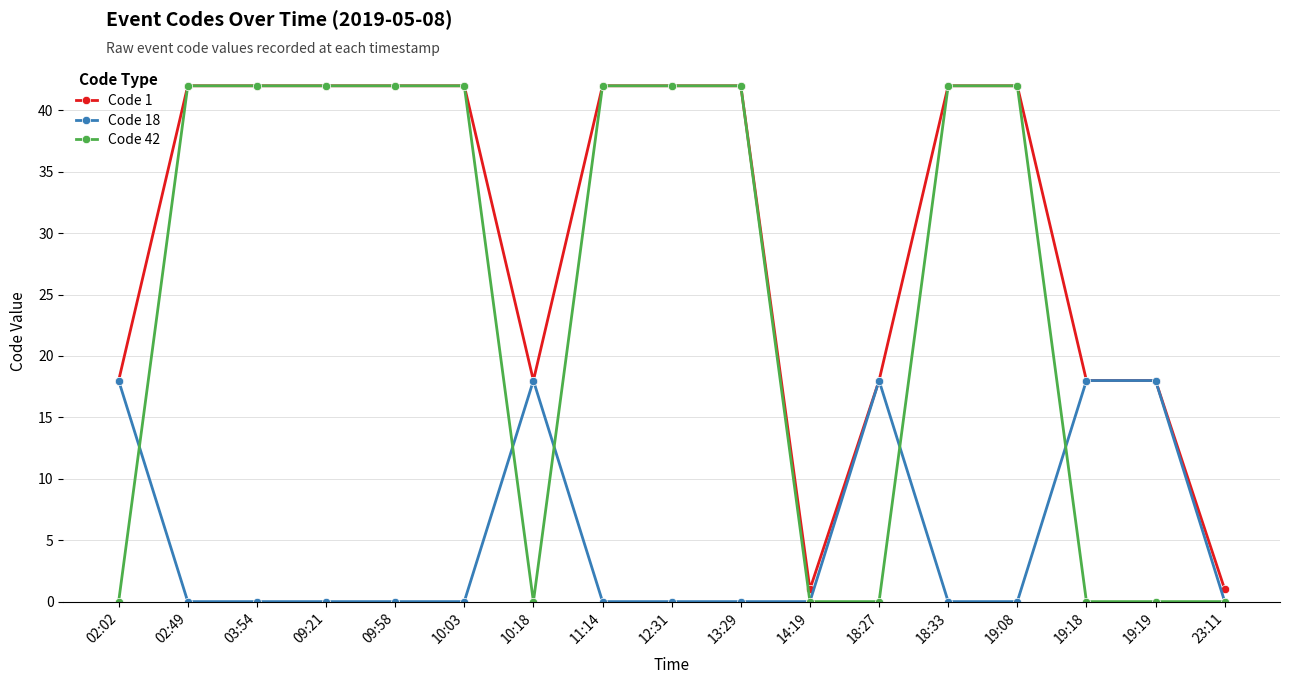

How many lines are shown in the chart?

3